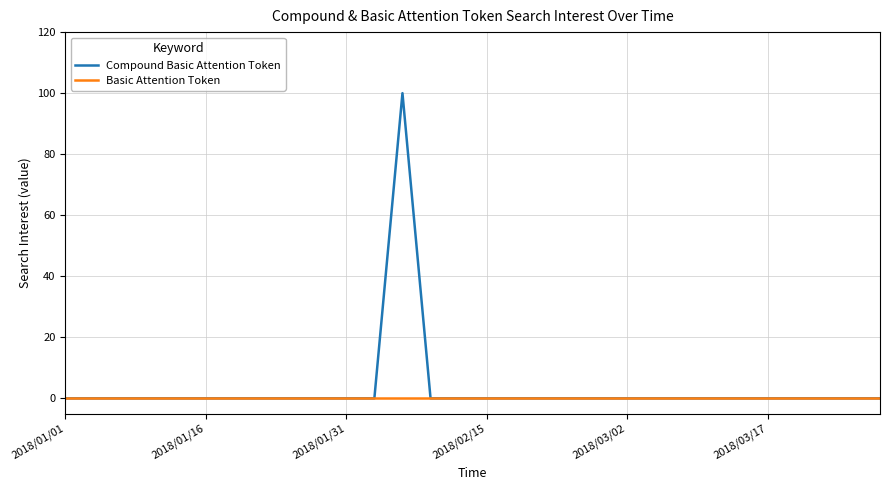

What is the maximum value shown in the chart?

100